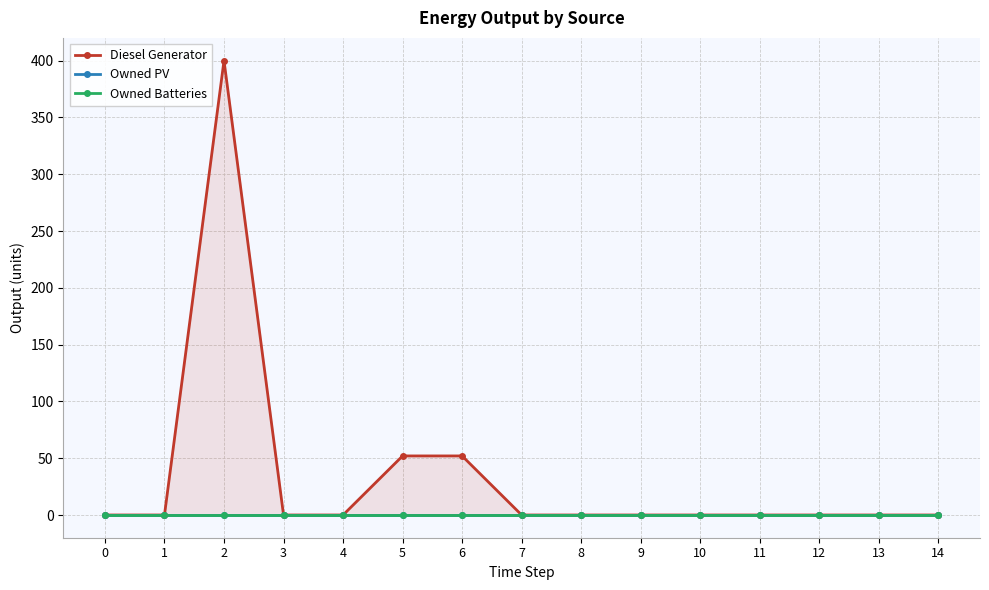

True or false: Owned Batteries has a value of 0 at 0.

True